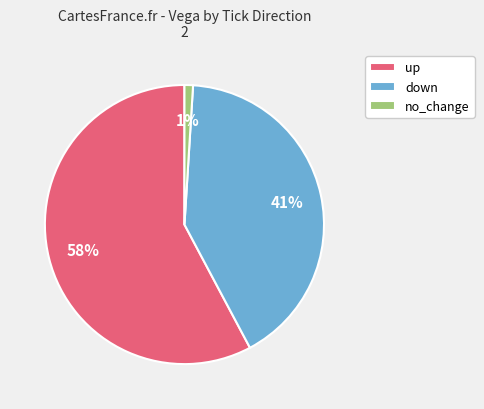

Which slice is the largest?

up